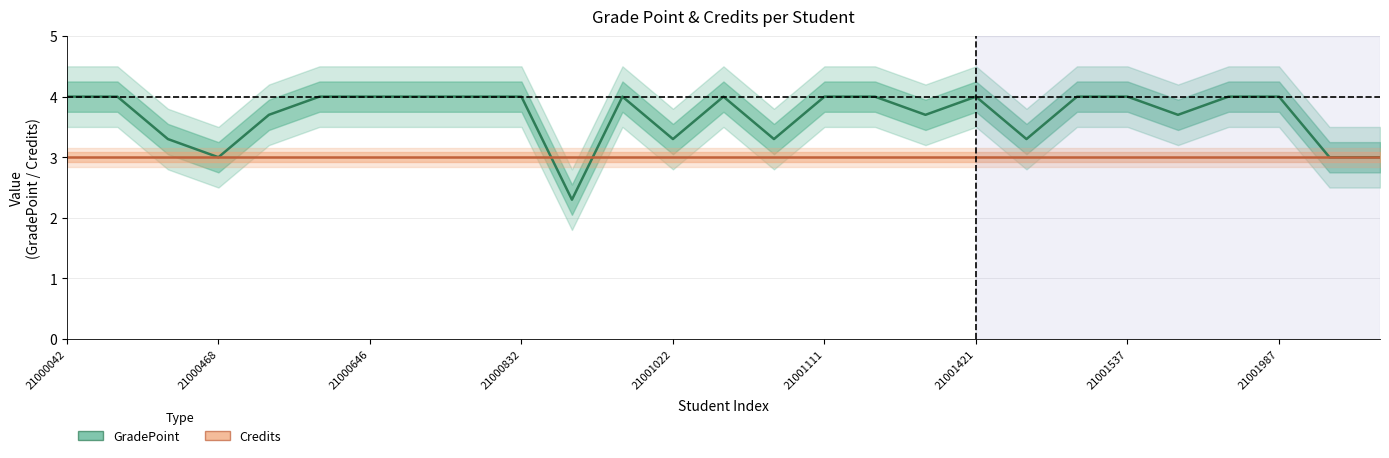

How many data points does each series have?

27